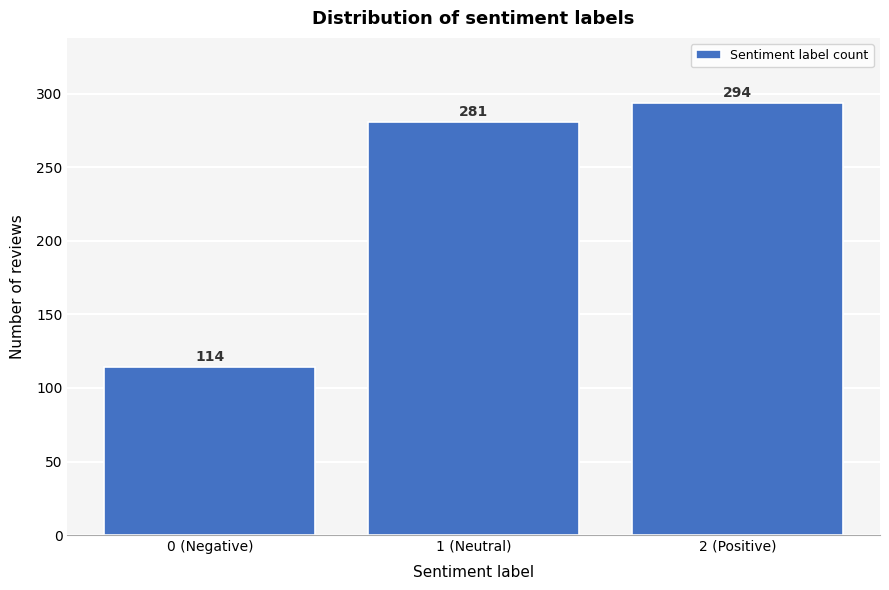

Reading left to right, extract all data points from this chart.

114	281	294